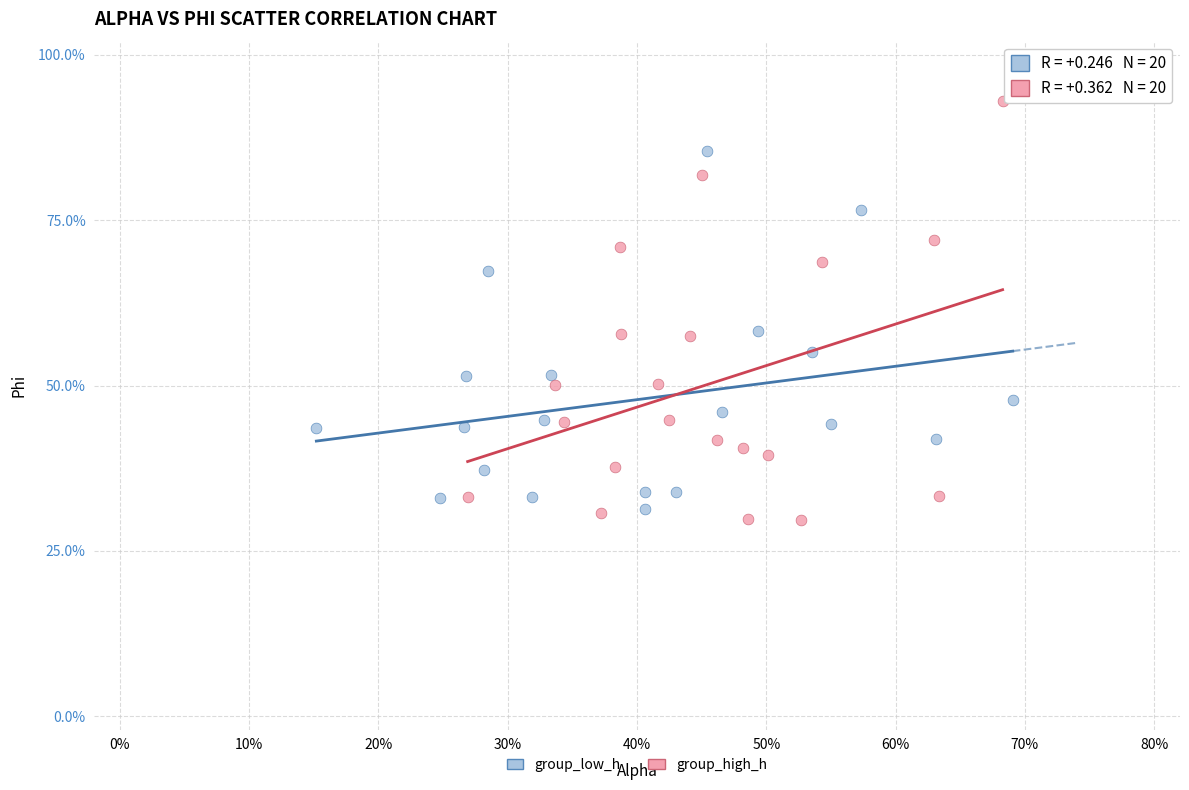

Which series has the widest spread of Y values?

group_high_h